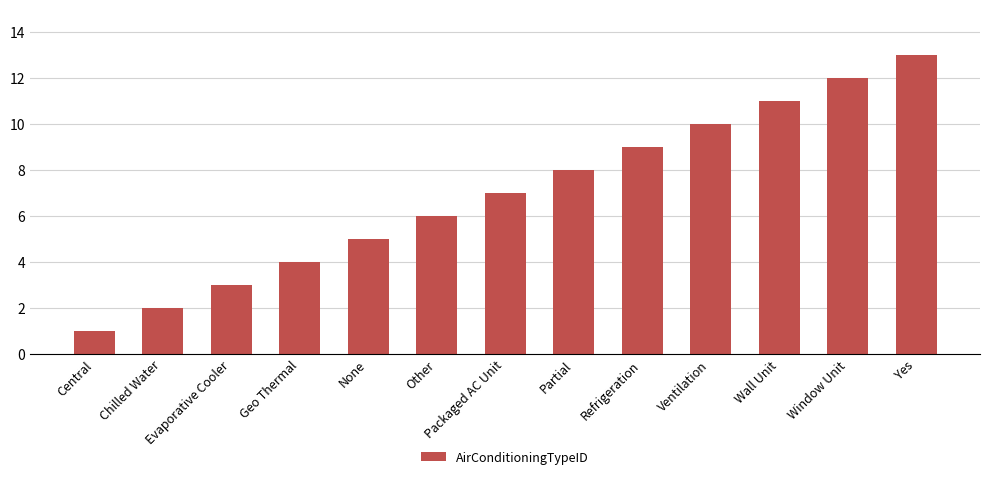

What is the label of the 3rd bar from the right?

Wall Unit